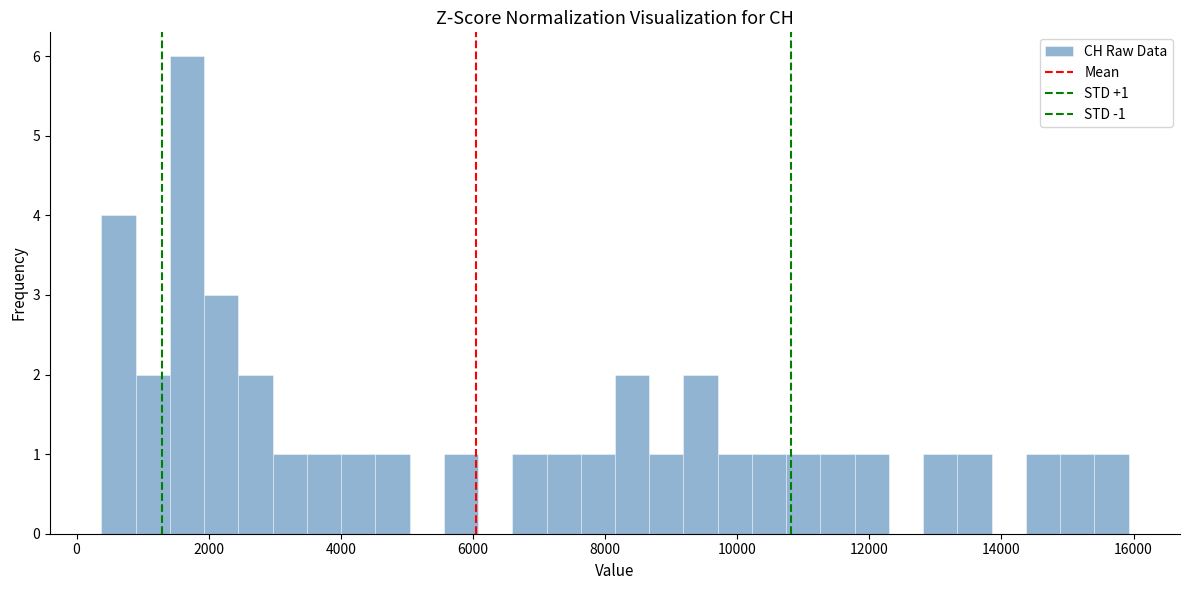

Around what value on the x-axis is the tallest bar? Give the approximate position of its centre, as read against the axis.

1600